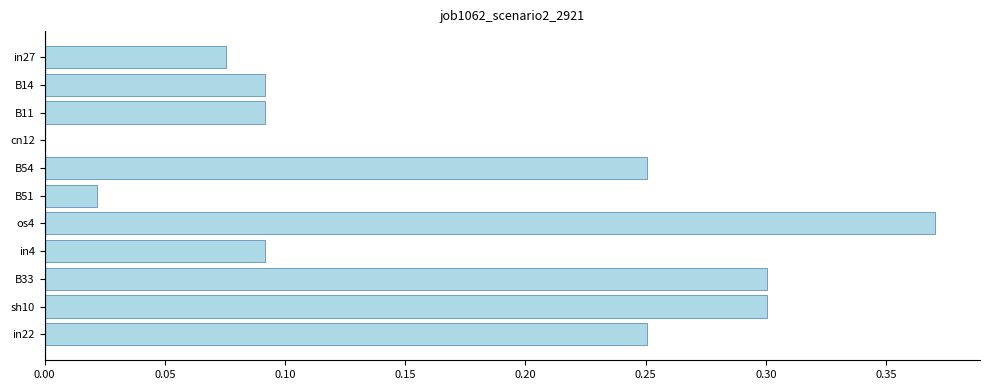

True or false: the data shows 0.5 at B33.

False